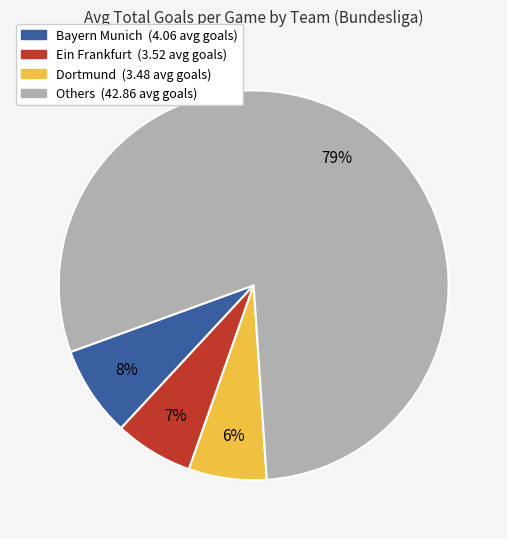

Does any single category account for the majority?

Yes